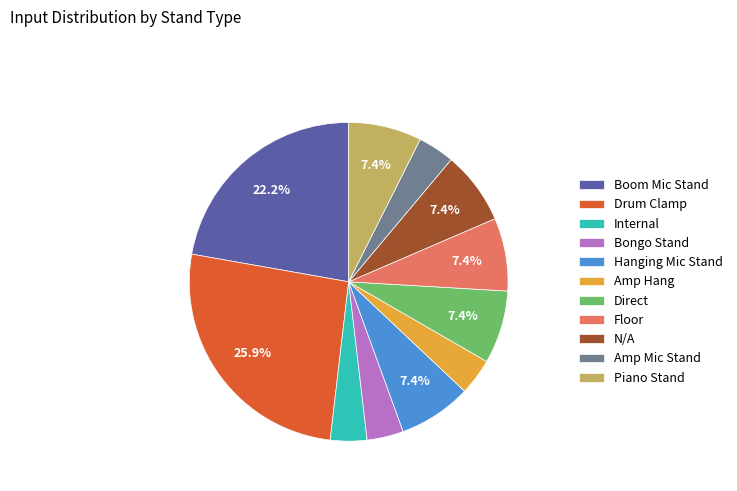

What portion of the pie excludes Direct?

92.6%